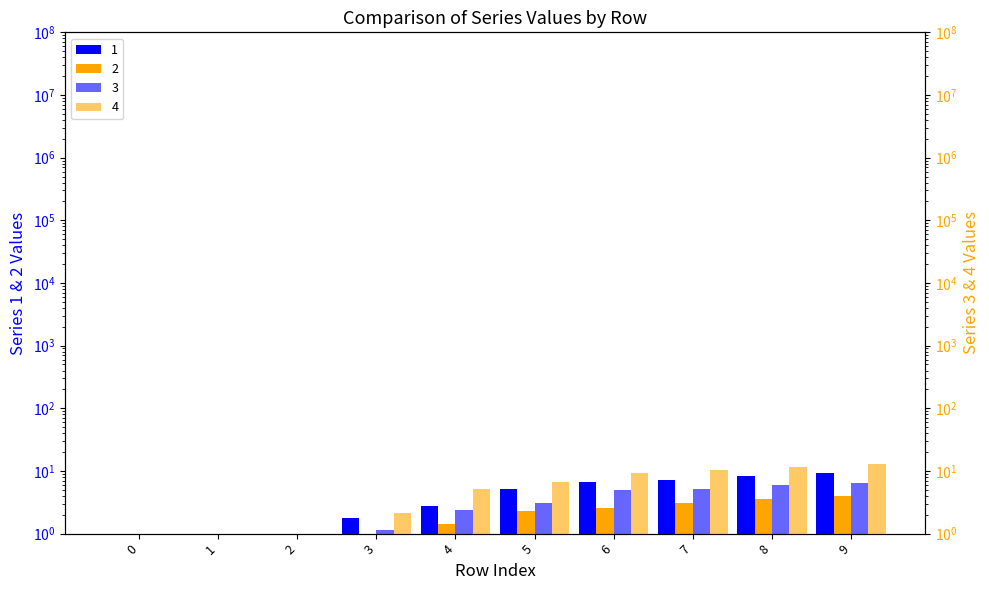

What is the difference between the second highest and second lowest values in the 3 series?

5.9